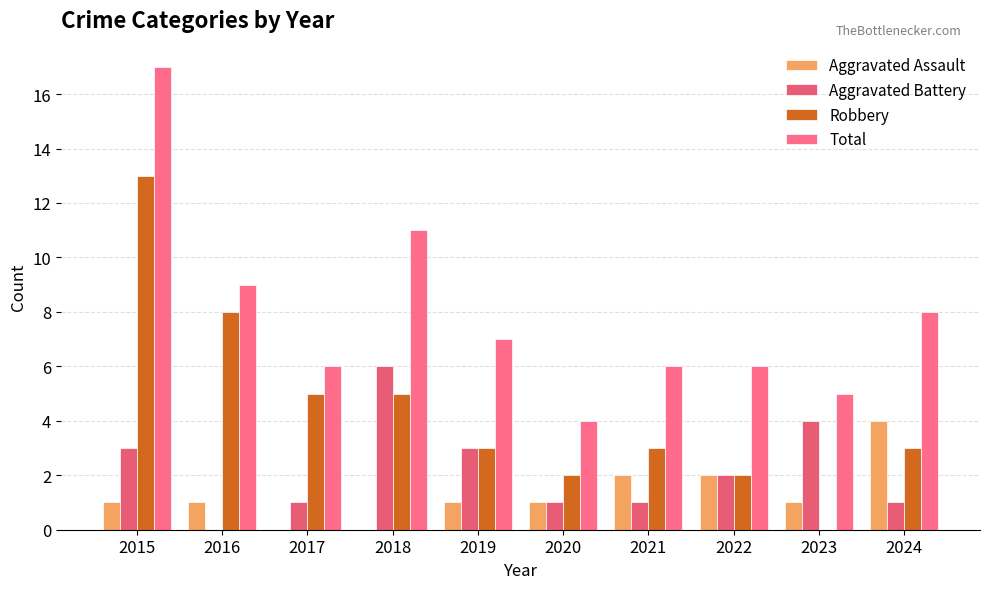

How many series are shown in this chart?

4